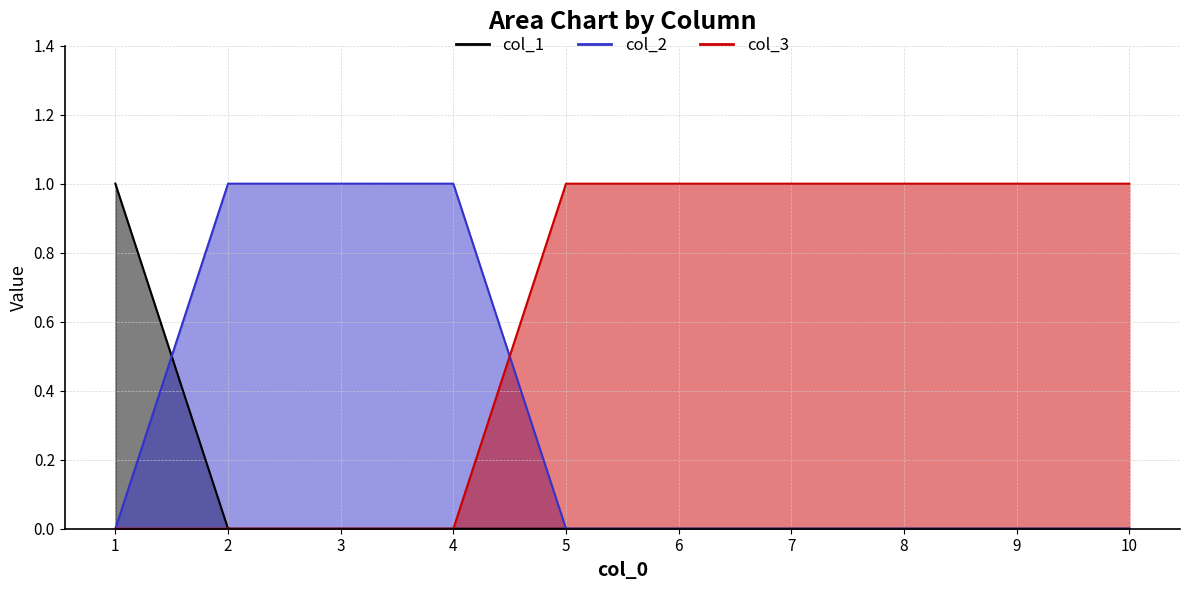

What is the difference between the maximum and second lowest values in the col_1 series?

1